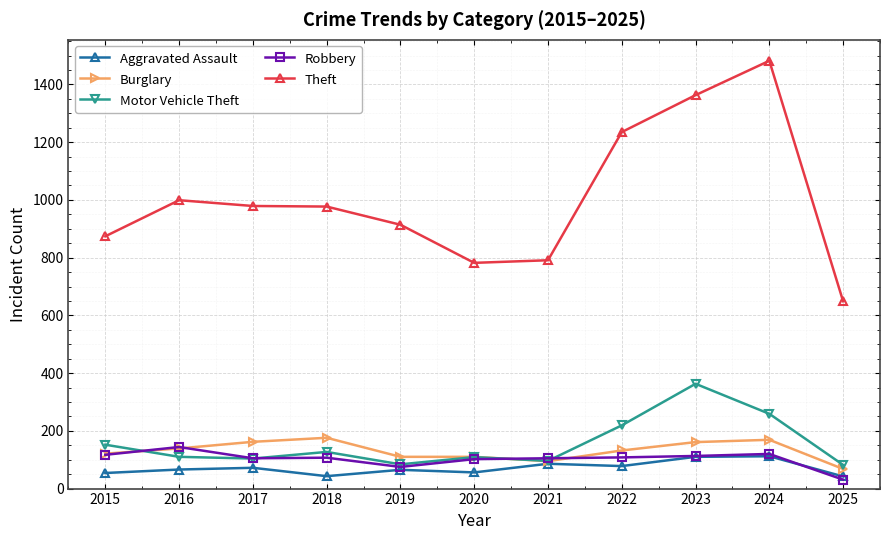

Is it true that Motor Vehicle Theft equals 176 at 2017?

False